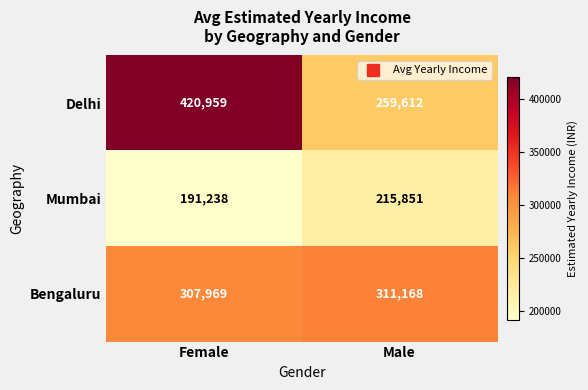

At which category is the sum across all series the highest?

Female